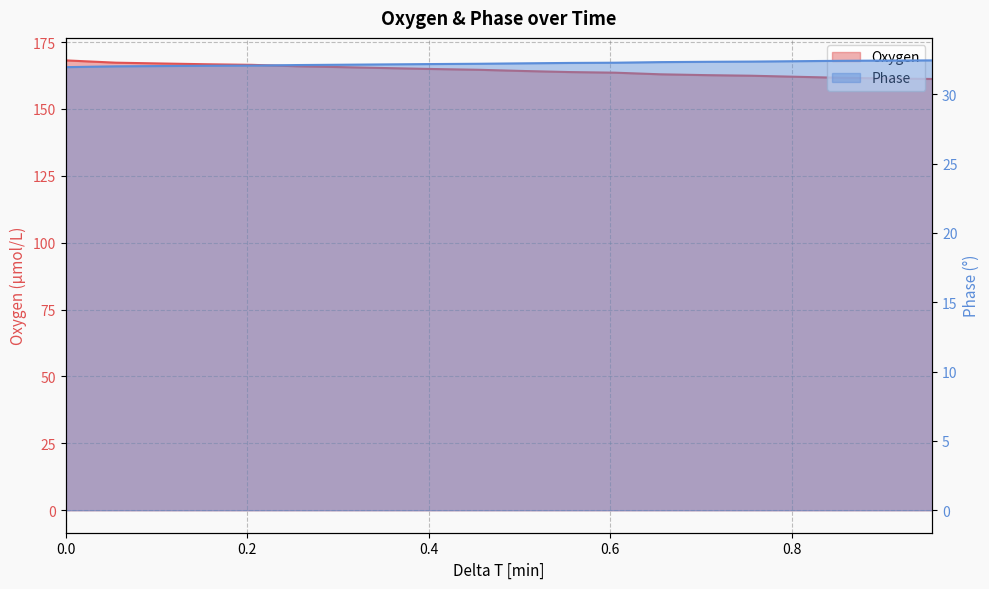

List the labels in order of Phase value, smallest first.

0, 0.0551621066666667, 0.105787668333333, 0.155880485, 0.205138813333333, 0.25572192, 0.305244496666667, 0.35534928, 0.405652465, 0.455315003333333, 0.505330668333333, 0.555550273333333, 0.605130048333333, 0.65523378, 0.705281026666667, 0.75561163, 0.805102405, 0.855188086666667, 0.905552636666667, 0.955090323333333